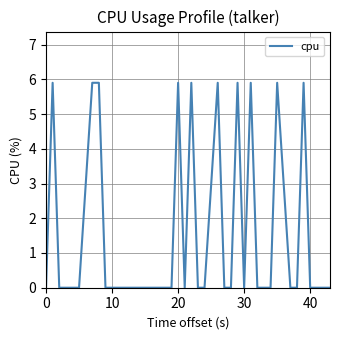

What is the average value?

1.5